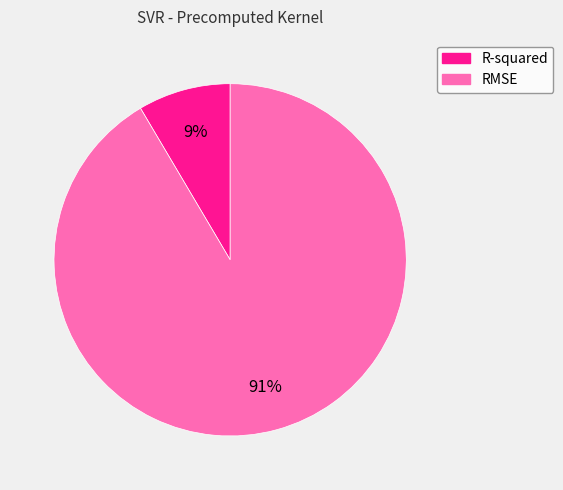

Which has a higher value, RMSE or R-squared?

RMSE